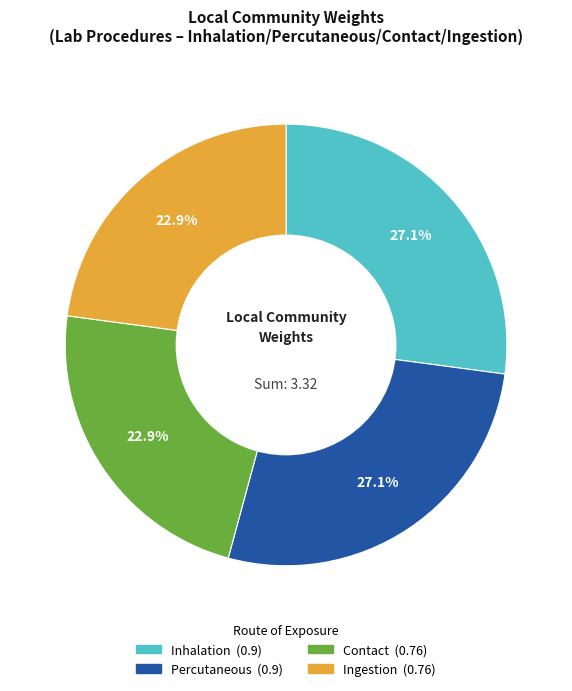

How many slices are in this pie chart?

4